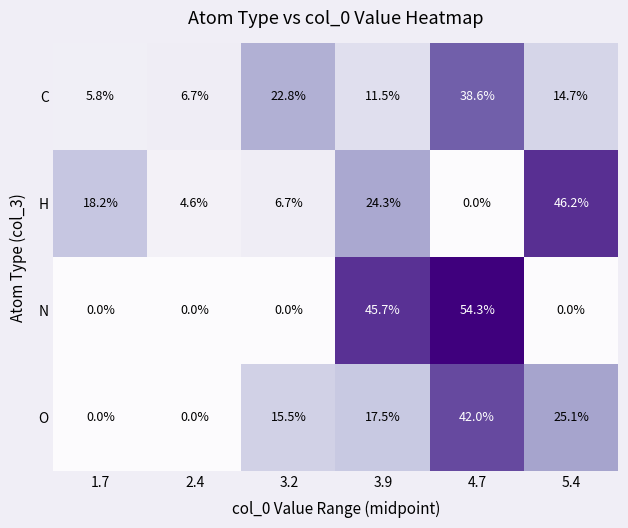

Which category has the highest value in the C series?

4.7